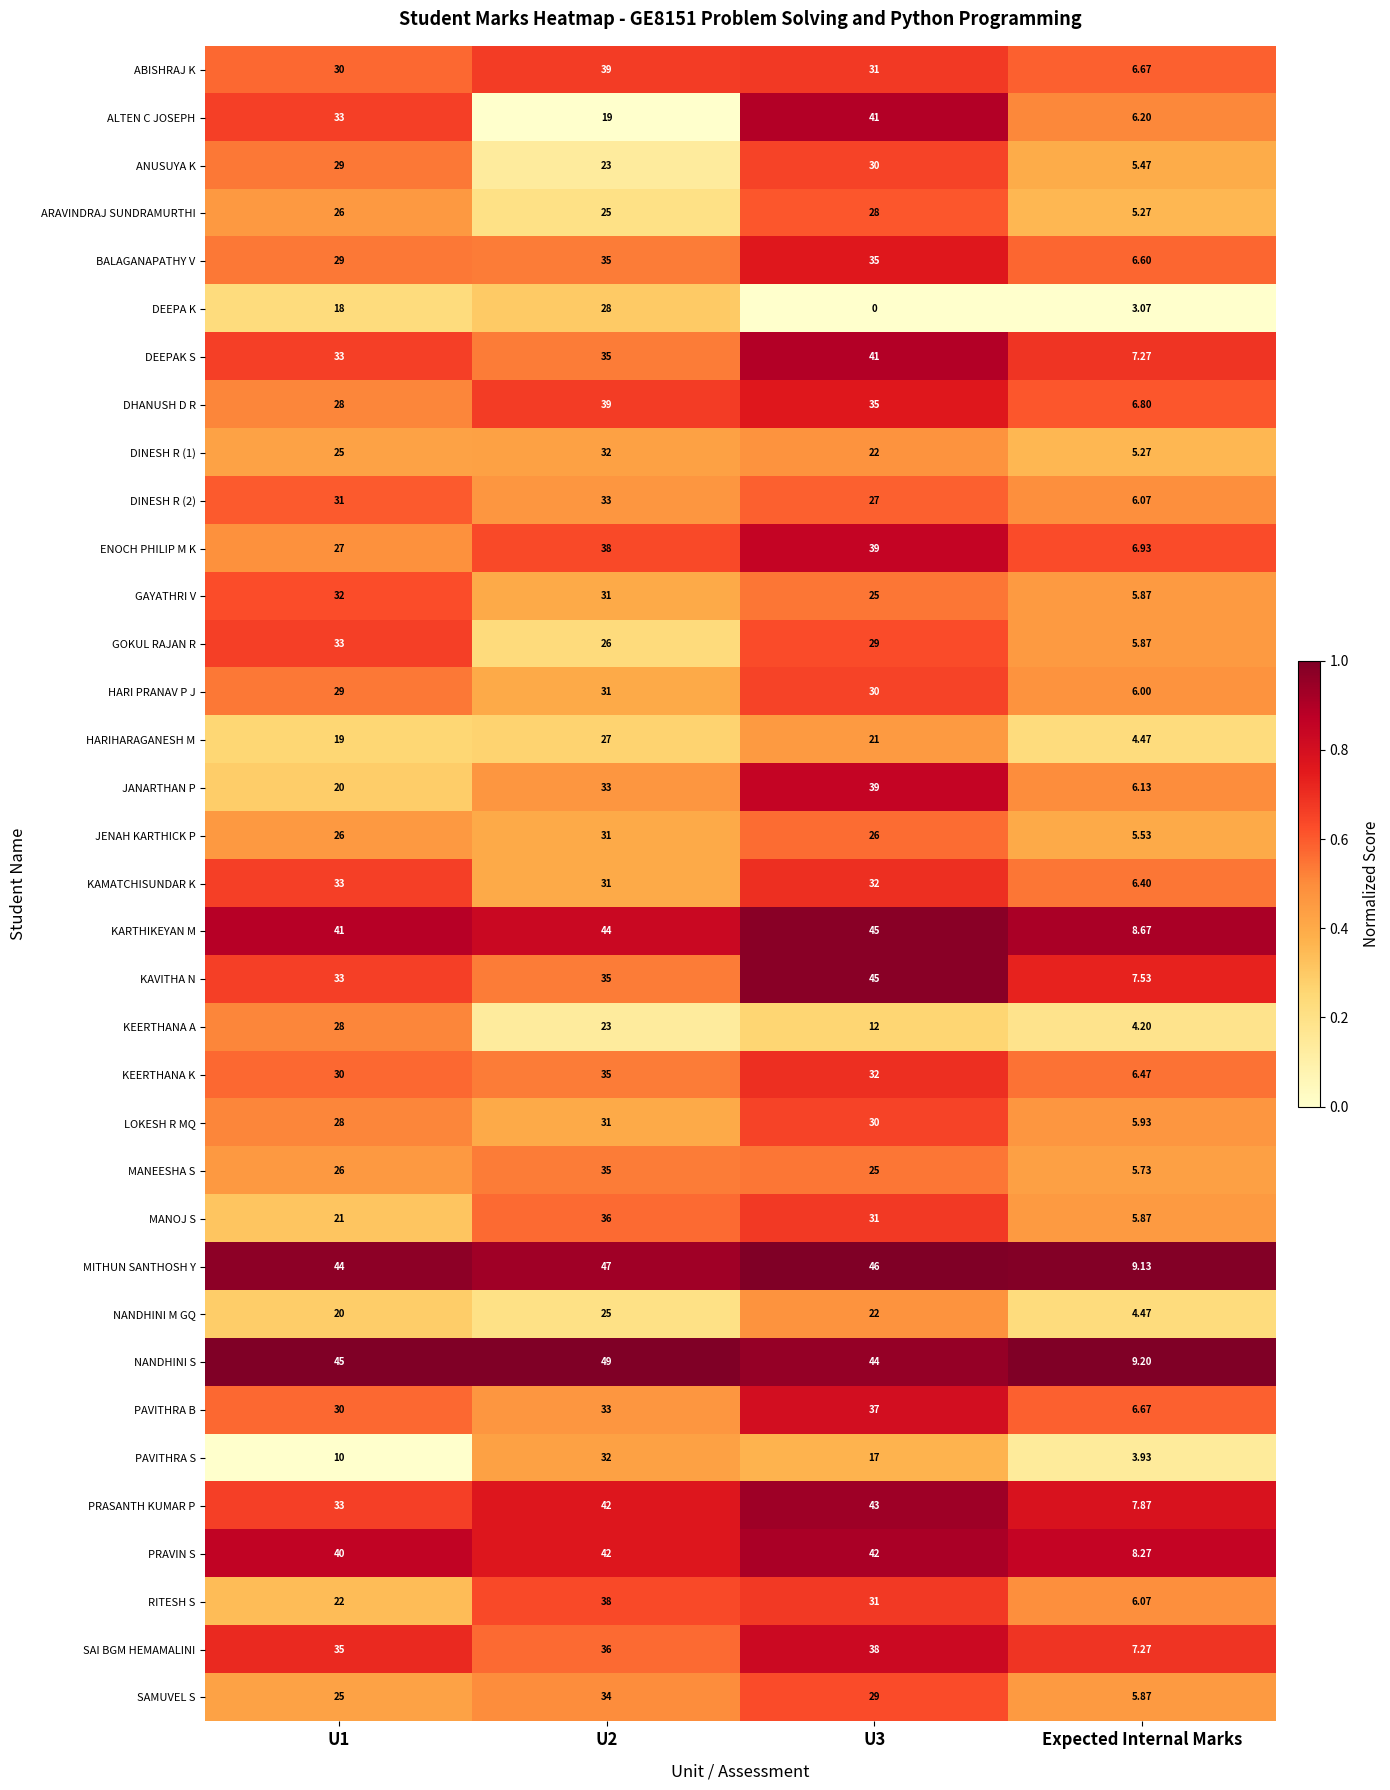

Between U1 and U2, which series saw the biggest shift?

PAVITHRA S